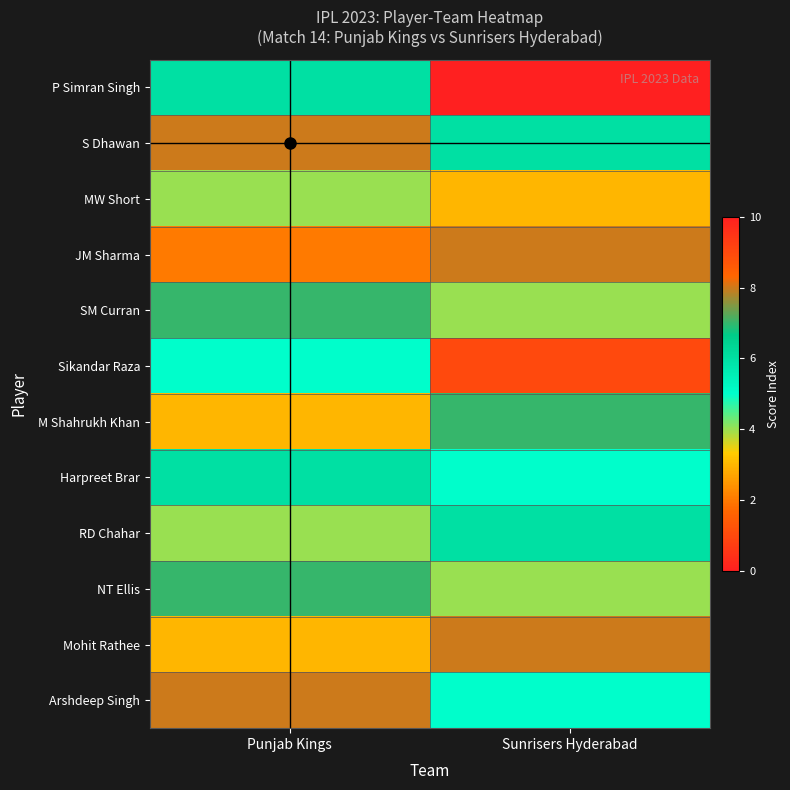

At how many categories does at least one series exceed 4?

2